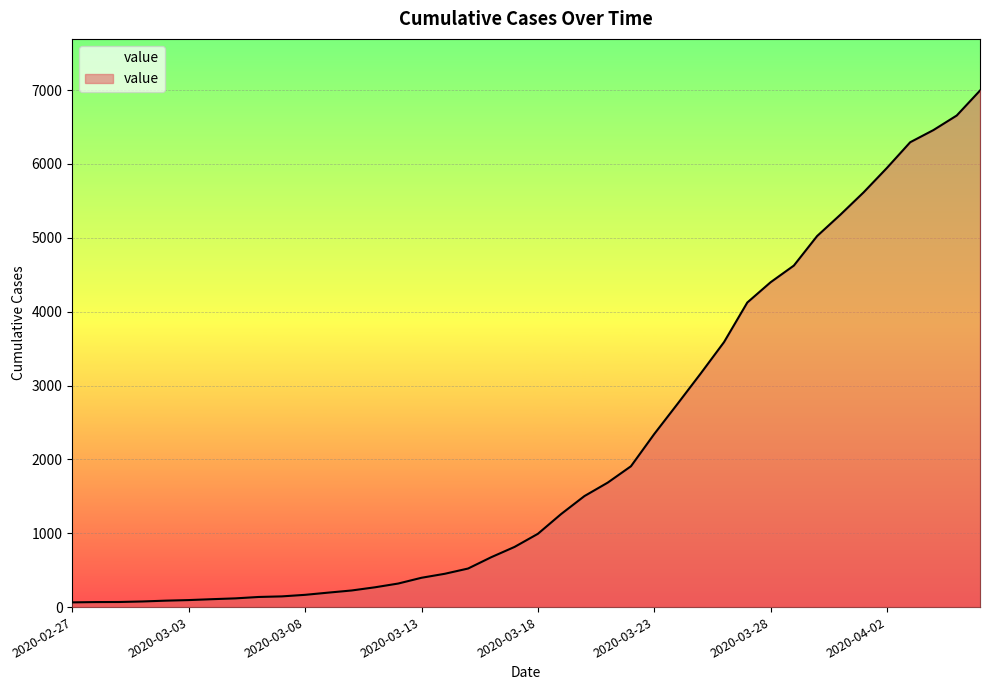

What is the difference between the maximum and minimum values?

6930